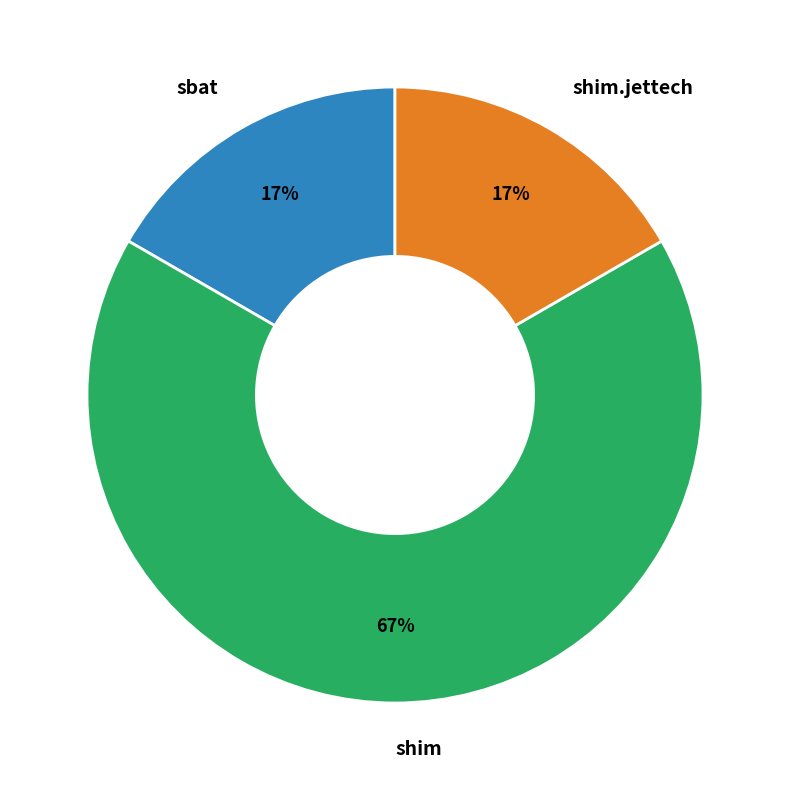

The shim slice represents 67% of the pie. True or false?

True